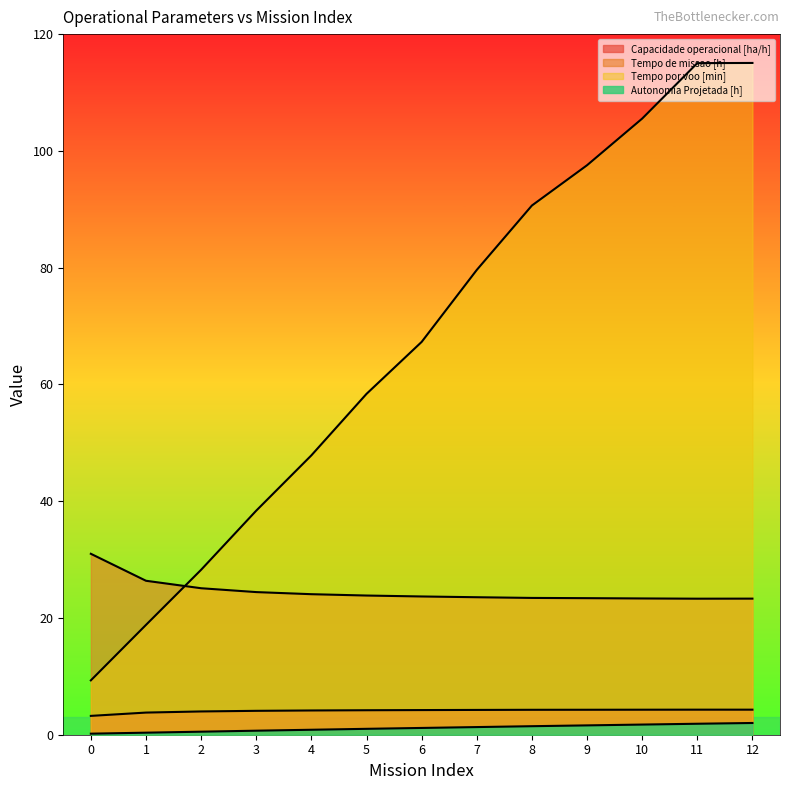

What is the total value across all series at 9?

126.8